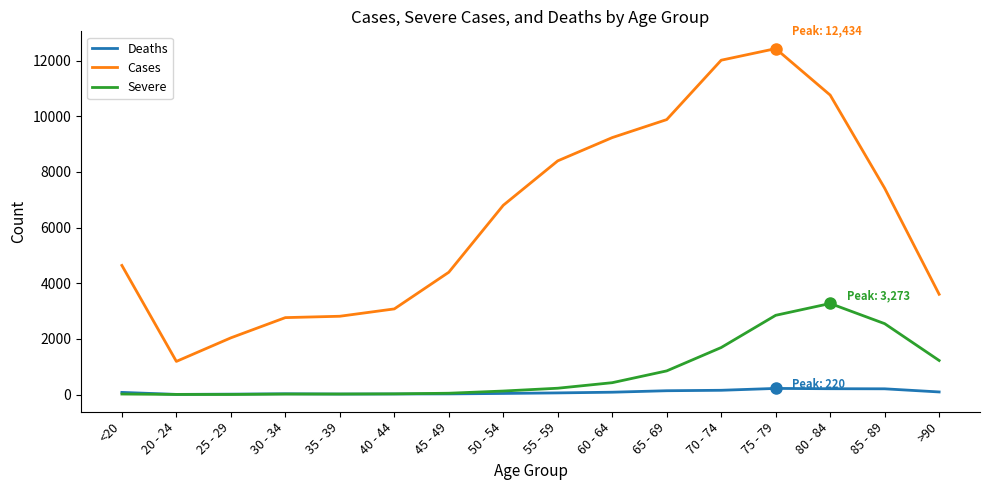

Is the value of Cases at 65 - 69 greater than the value of Deaths at 25 - 29?

Yes